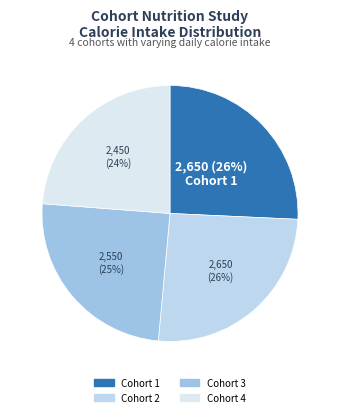

Do Cohort 2 and Cohort 4 together represent more than half of the pie?

No